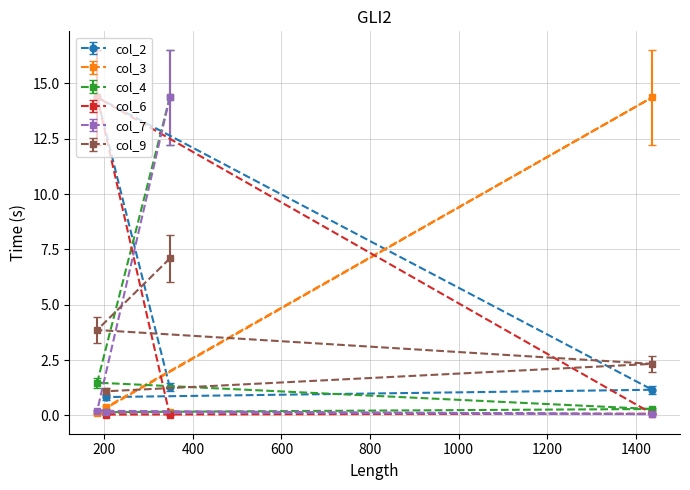

What is the maximum value shown in the chart?

14.4